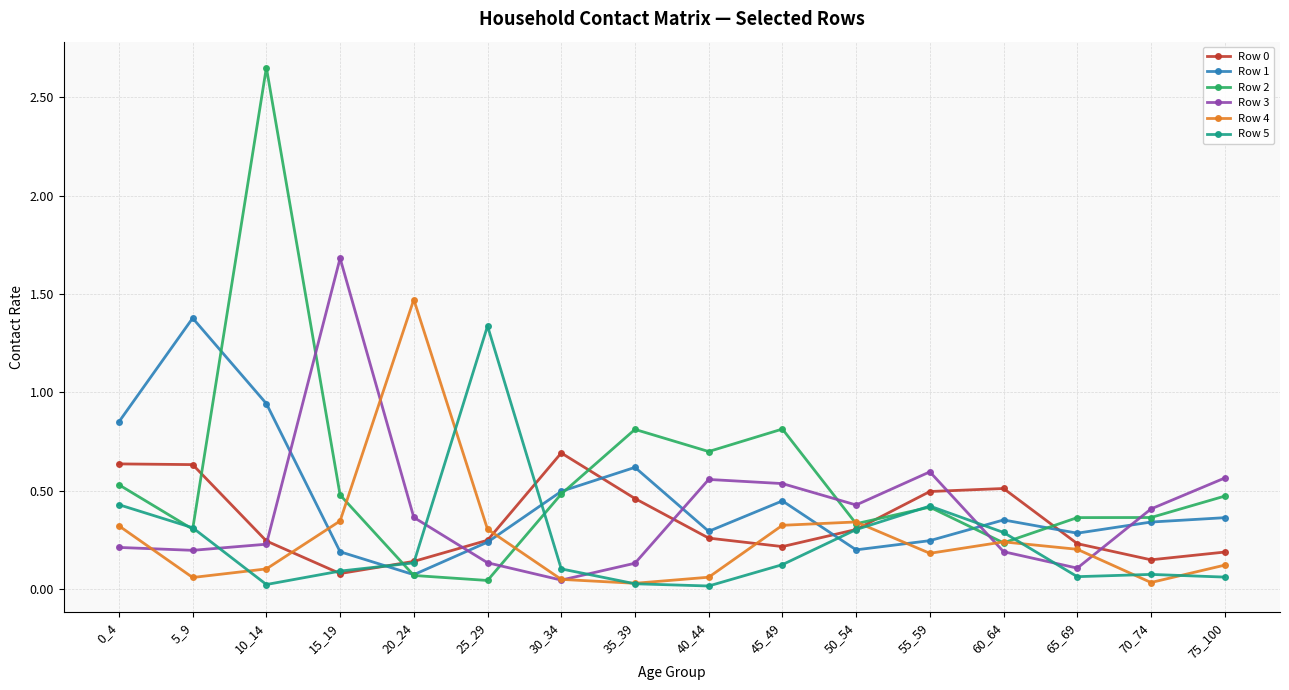

Where is the first local minimum for Row 0?

15_19